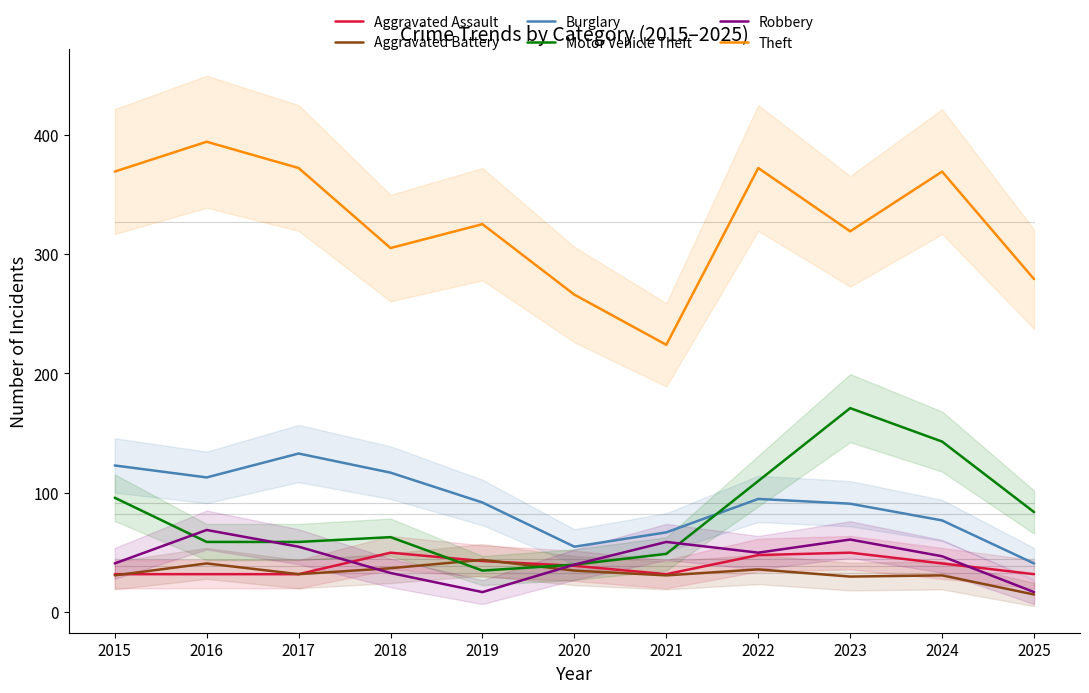

Which series has the largest total across all categories?

Theft